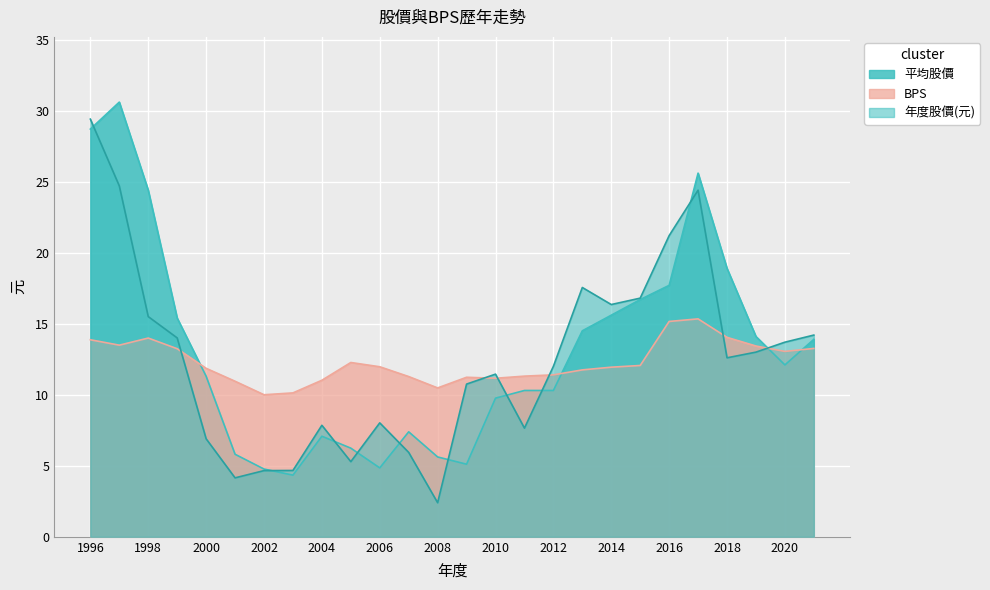

What is the difference between the BPS values at 2008 and 2009?

0.8